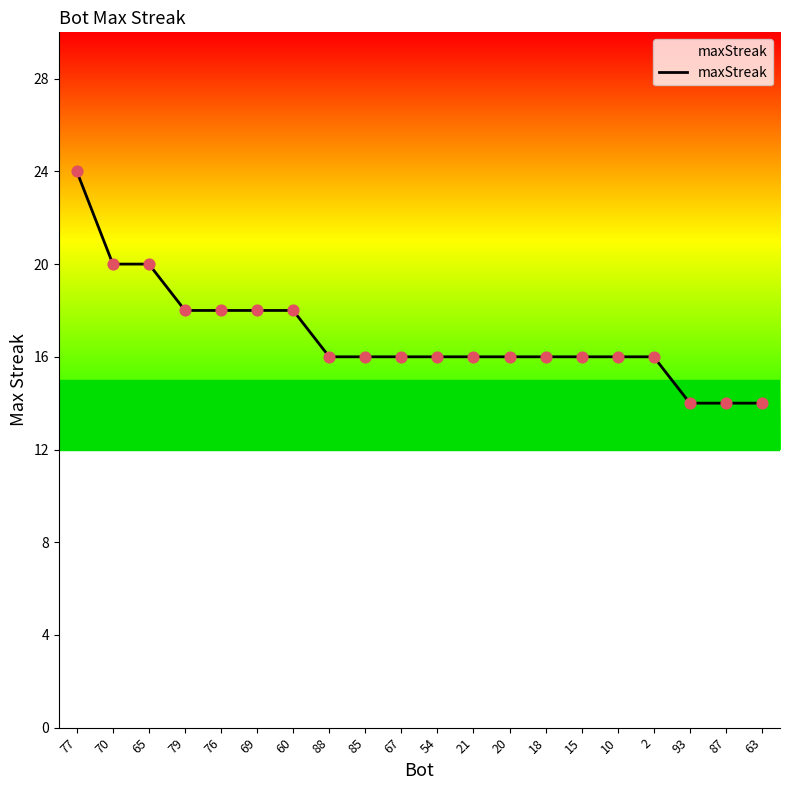

Approximately how many times larger is the value at 85 compared to 18?

1.0